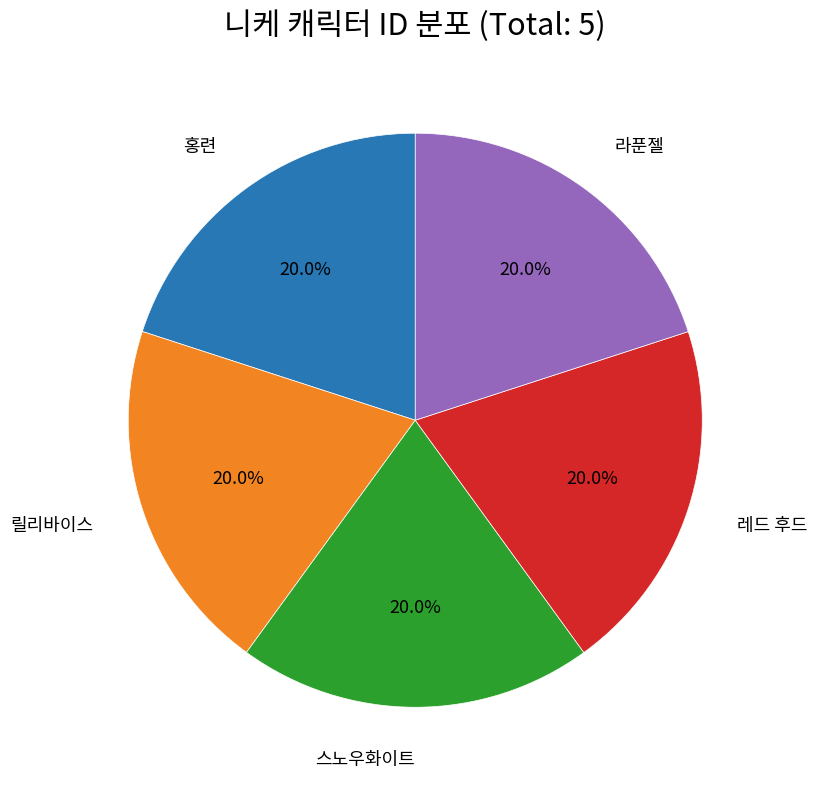

Is there a majority slice in this chart?

No